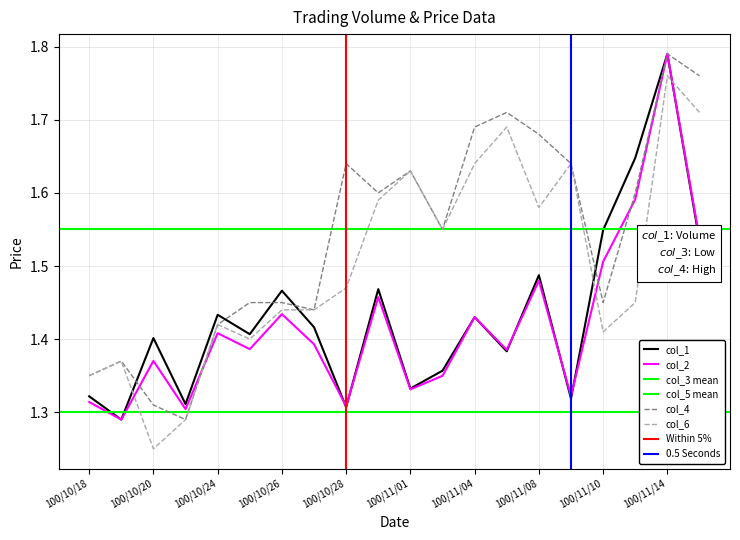

True or false: col_1 and col_6 cross at least once.

True